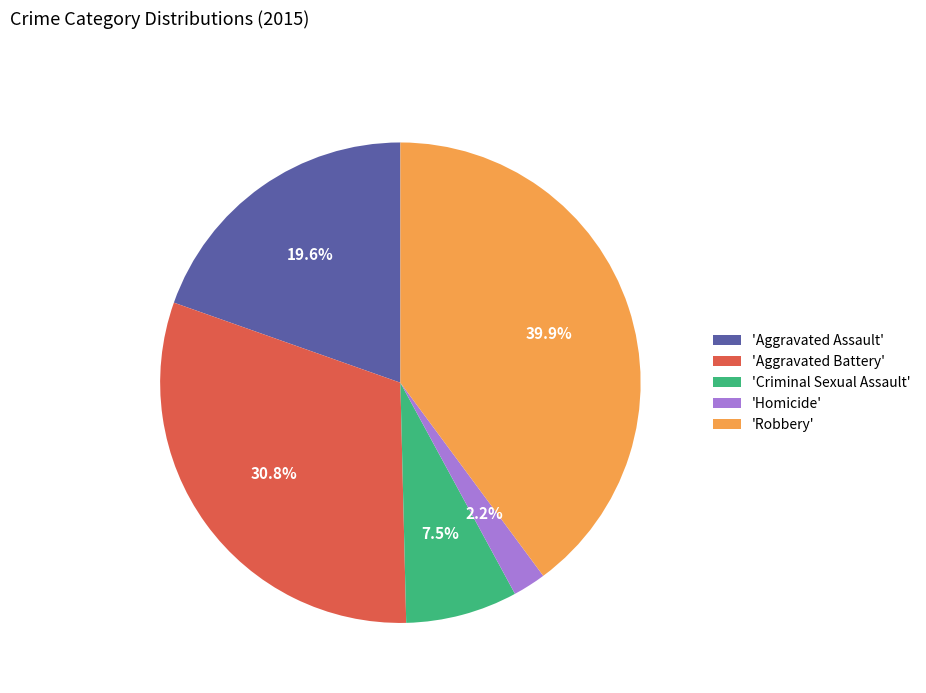

Rank the categories by value from lowest to highest.

'Homicide', 'Criminal Sexual Assault', 'Aggravated Assault', 'Aggravated Battery', 'Robbery'